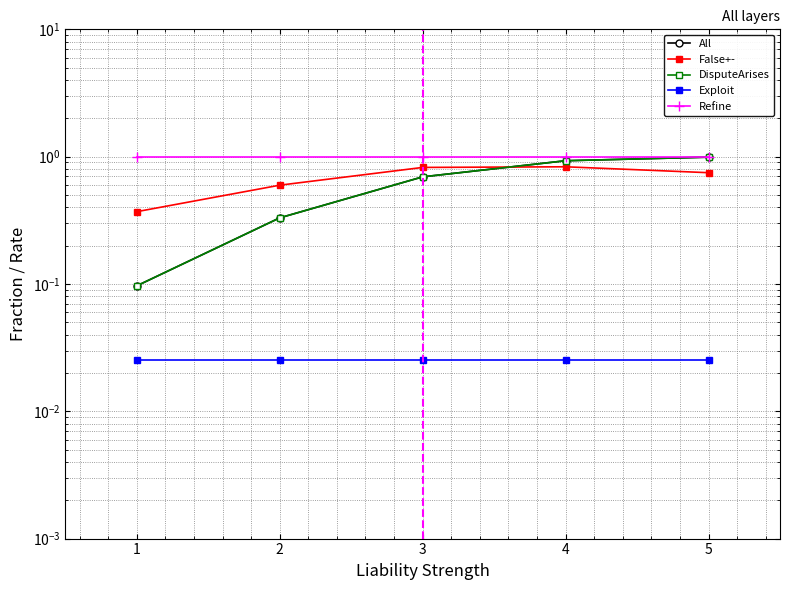

At 3, list the series in order from largest to smallest.

Refine, False+-, All, DisputeArises, Exploit